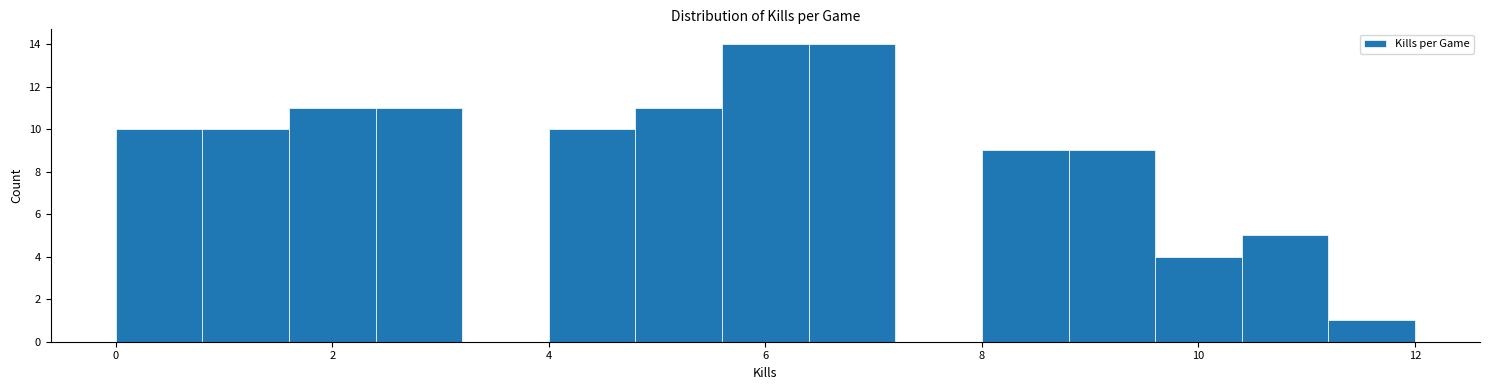

Reading left to right, list every bar in this chart as the range it spans on the x-axis followed by its height. The values are not printed on the chart, so give them approximately, as read against the axis.

0.0 to 0.8: 10
0.8 to 1.6: 10
1.6 to 2.4: 11
2.4 to 3.2: 11
3.2 to 4.0: 0
4.0 to 4.8: 10
4.8 to 5.6: 11
5.6 to 6.4: 14
6.4 to 7.2: 14
7.2 to 8.0: 0
8.0 to 8.8: 9
8.8 to 9.6: 9
9.6 to 10.4: 4
10.4 to 11.2: 5
11.2 to 12.0: 1